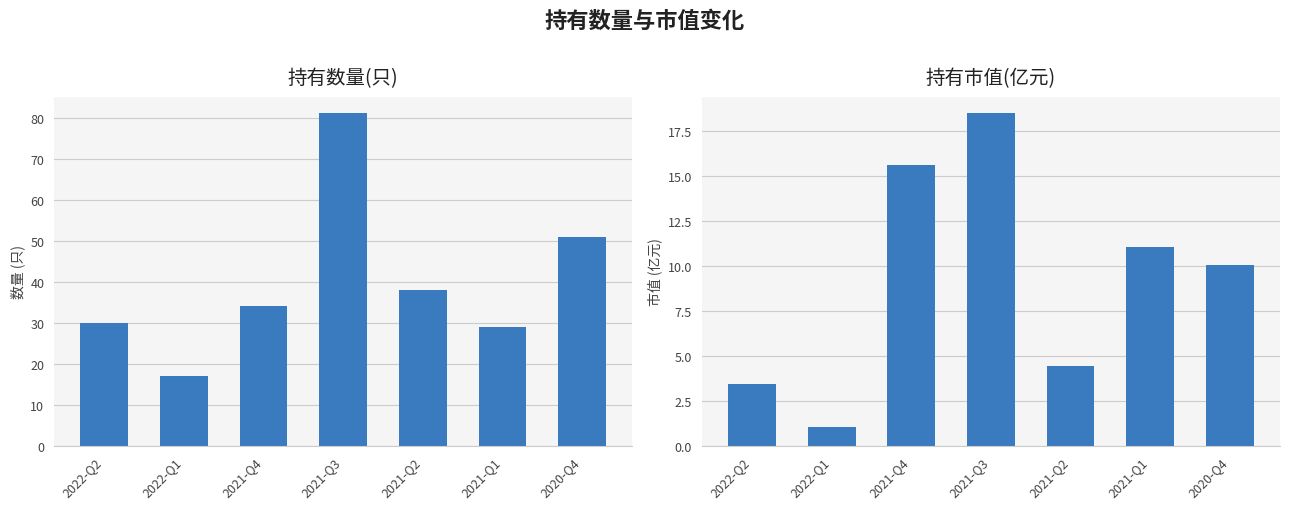

What value does the 持有数量(只) series have at 2021-Q2?

38.0